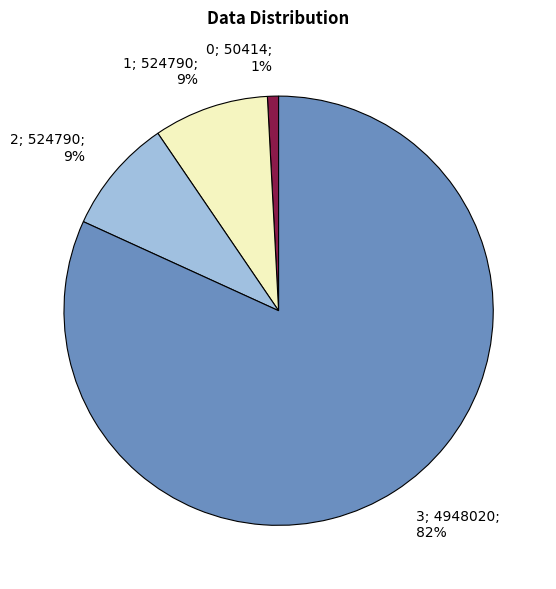

To the nearest percent, what is the combined percentage of 3 and 2?

90%